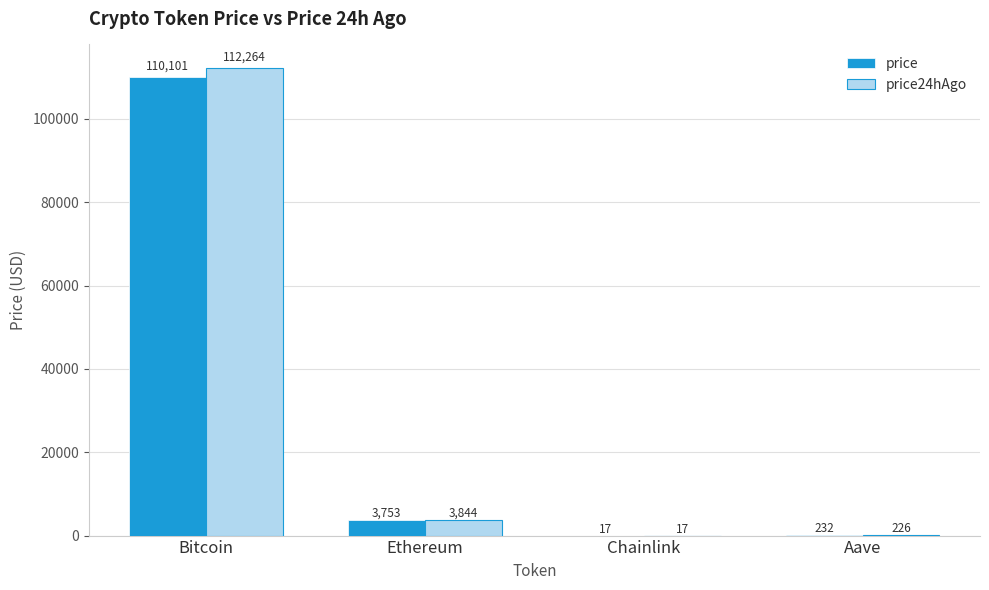

What value does the price series have at Aave?

231.6